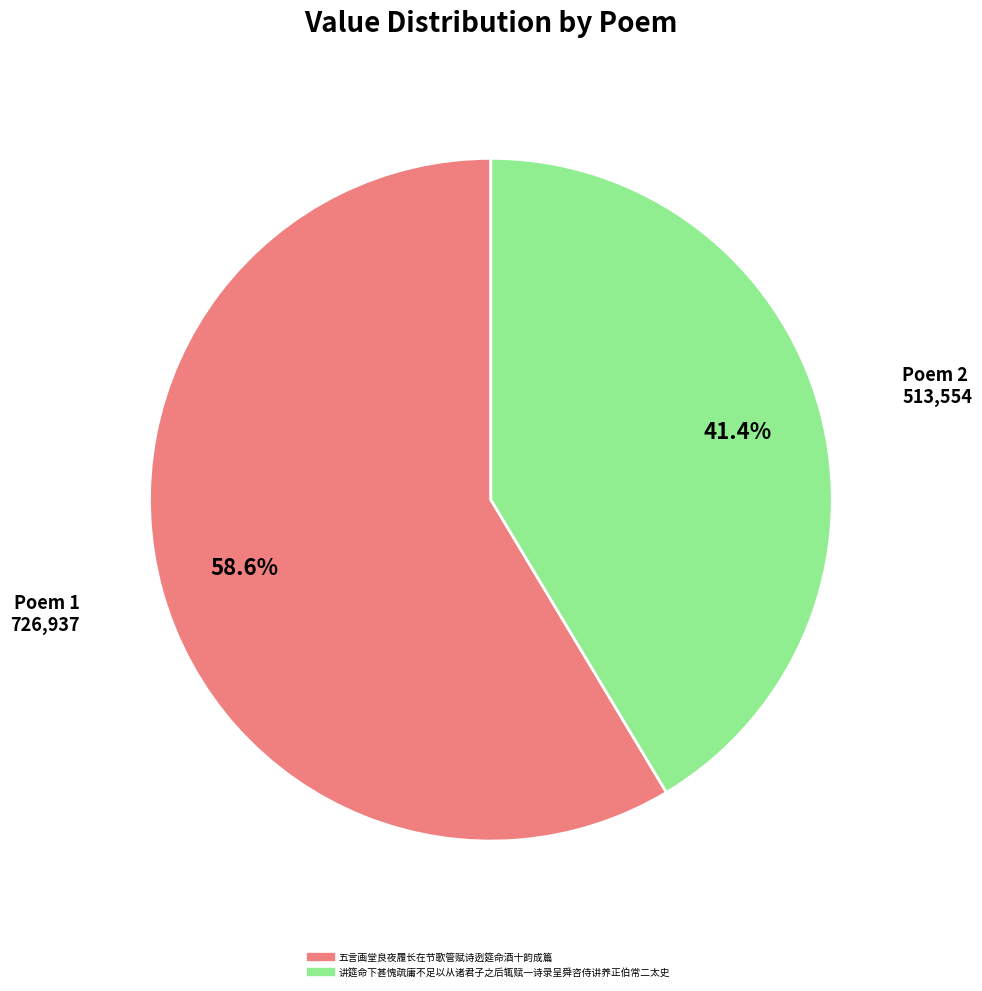

True or false: 讲筵命下甚愧疏庸不足以从诸君子之后辄赋一诗录呈舜咨侍讲养正伯常二太史 accounts for 41% of the total.

True